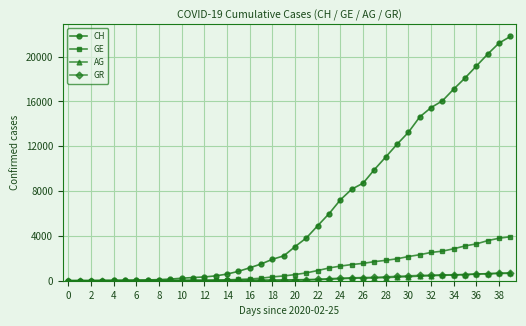

What is the highest value of the GR series?

657